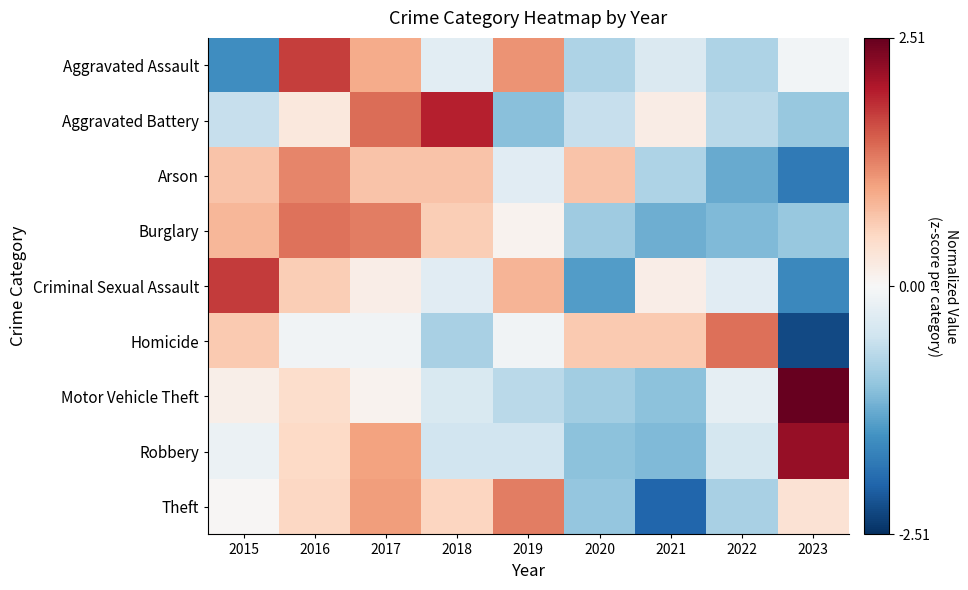

What is the total value across all series at 2018?

1.6